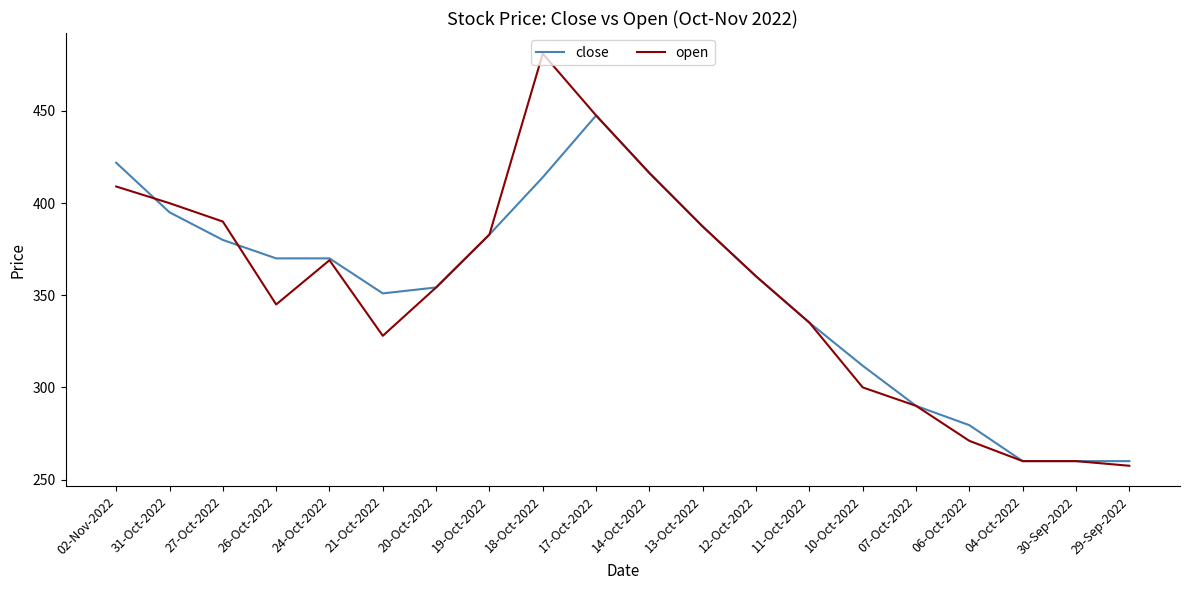

Is the value of close at 17-Oct-2022 greater than the value of open at 07-Oct-2022?

Yes